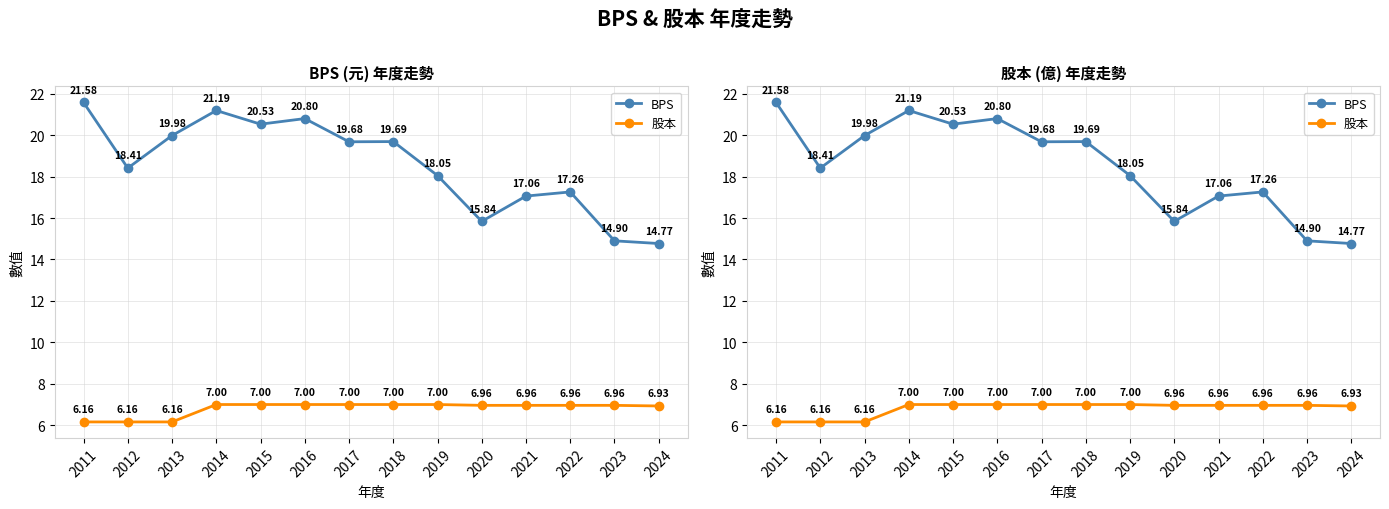

What is the difference between the highest and lowest values at 2018?

12.7